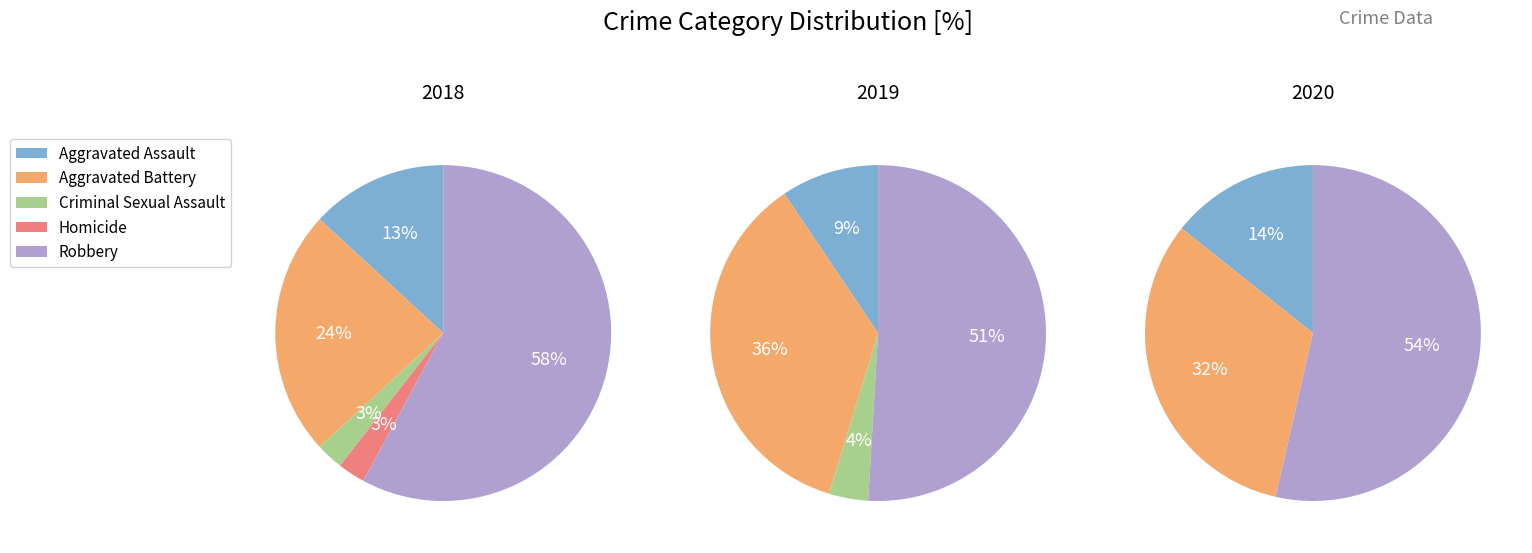

How many segments does this pie chart have?

5